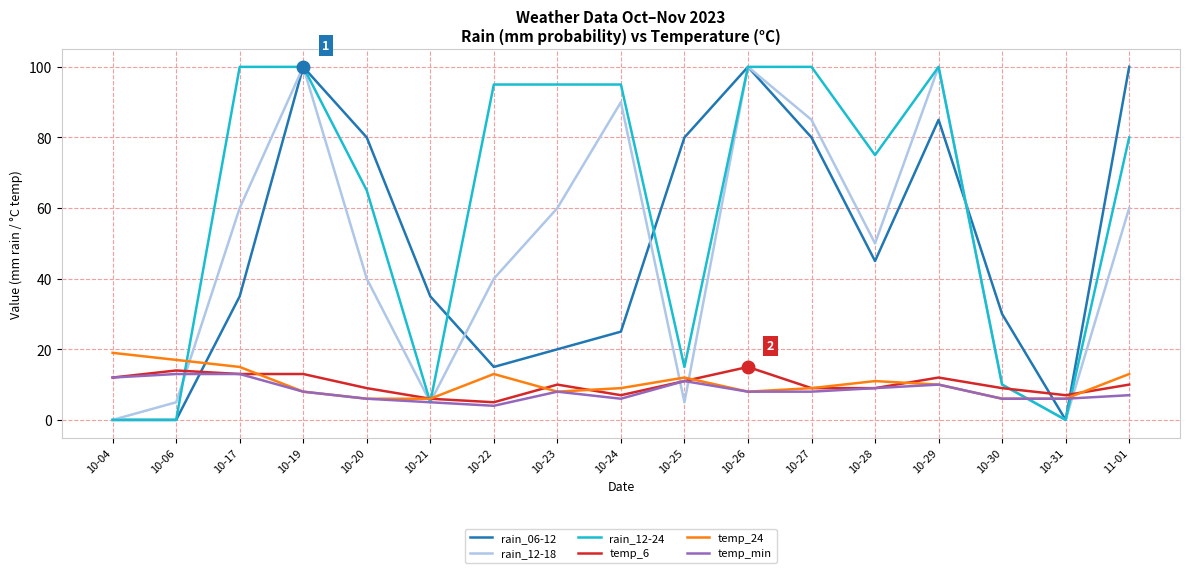

True or false: temp_min and rain_06-12 cross at least once.

True